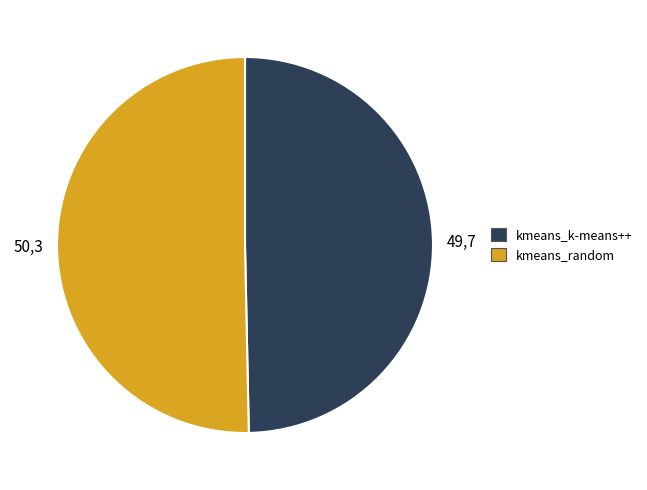

Is there a majority slice in this chart?

Yes